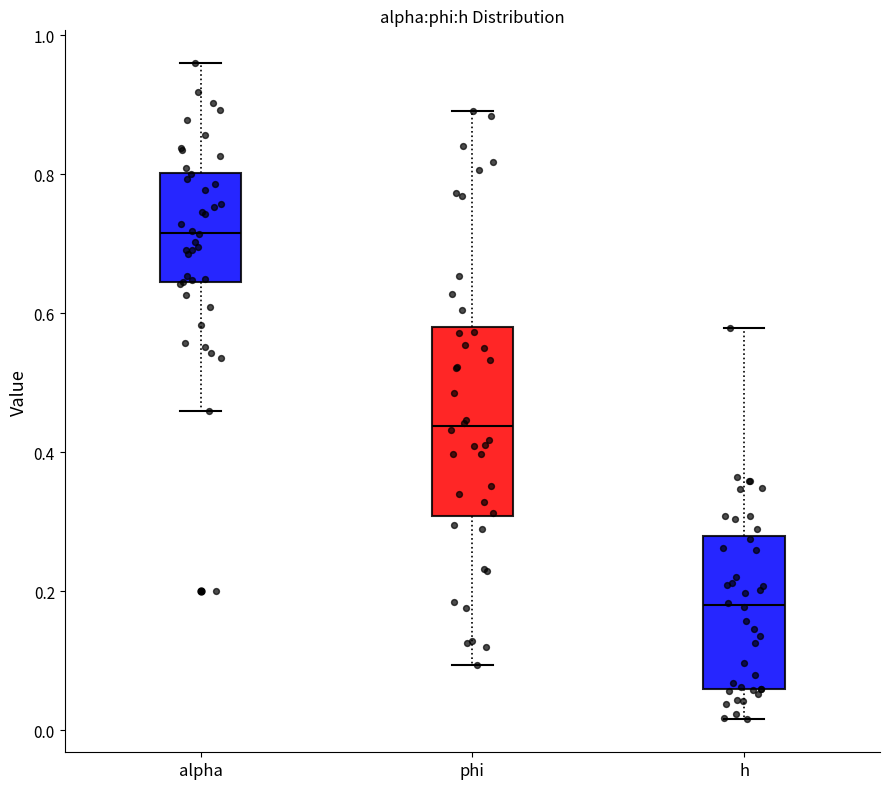

Reading left to right, read every box against the y-axis: the position of its median line, the range the box covers, and the ends of its whiskers. The values are not printed on the chart, so give them approximately, as read against the axis.

alpha: median 0.72, box 0.64 to 0.80, whiskers 0.46 to 0.96
phi: median 0.44, box 0.30 to 0.58, whiskers 0.10 to 0.90
h: median 0.18, box 0.06 to 0.28, whiskers 0.02 to 0.58